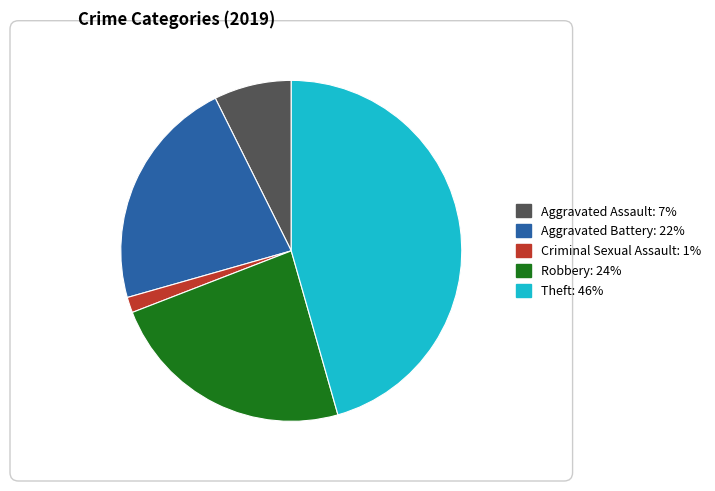

Does any single category account for the majority?

No